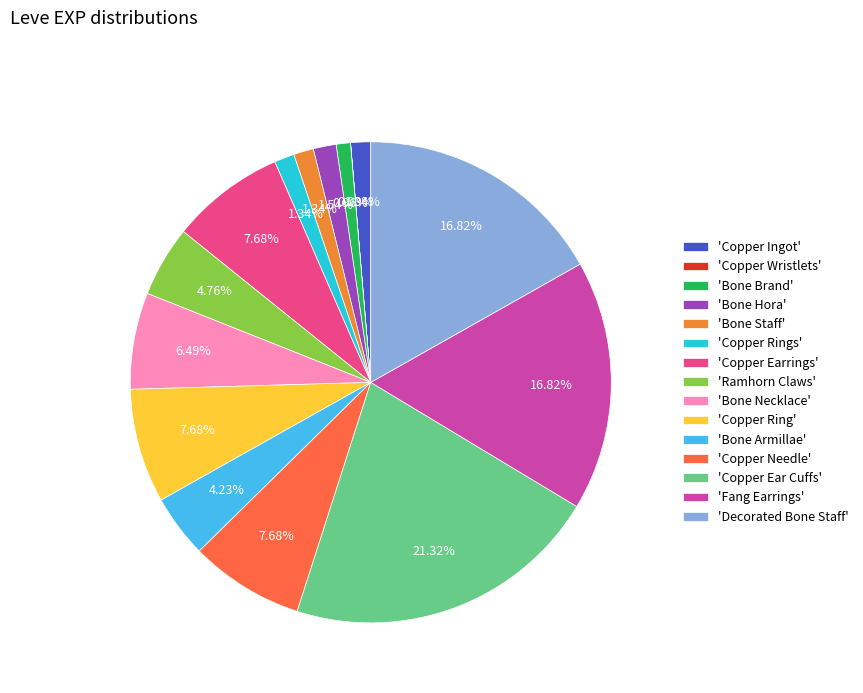

What is the largest slice in the pie chart?

'Copper Ear Cuffs'